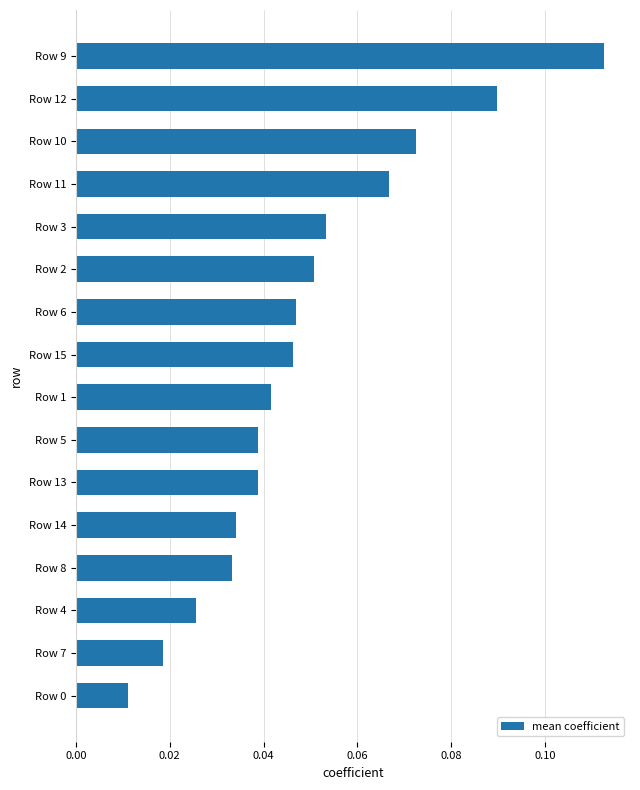

What is the sum of all values?

0.8